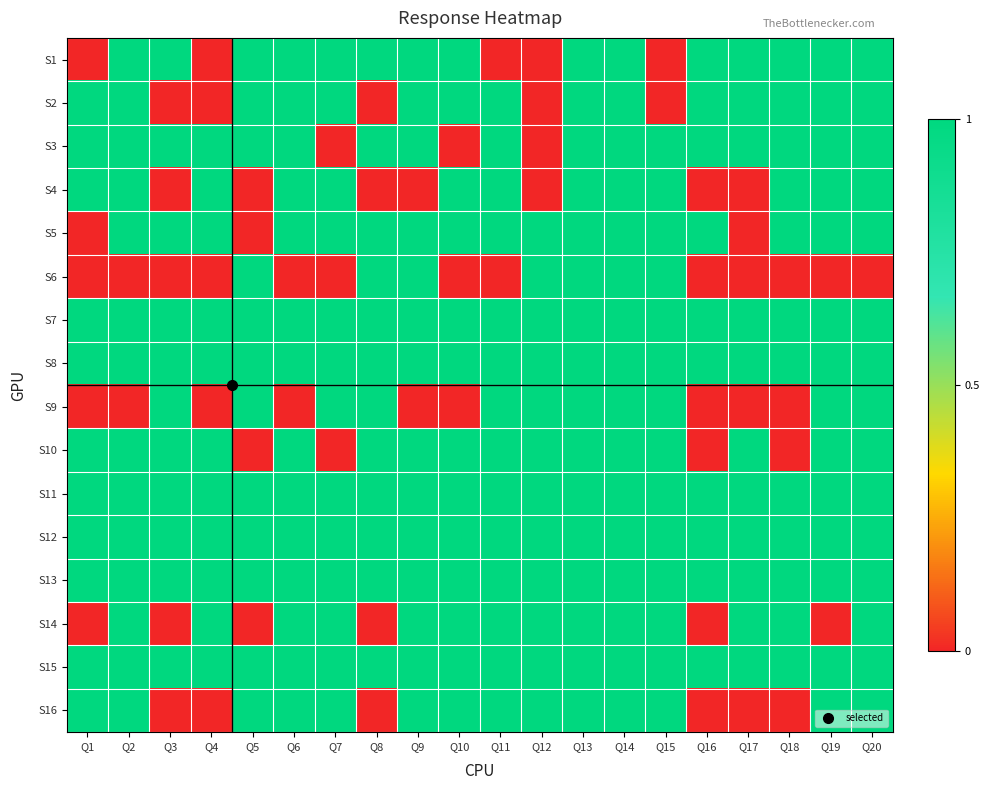

Which label corresponds to the largest value in the chart?

Q2